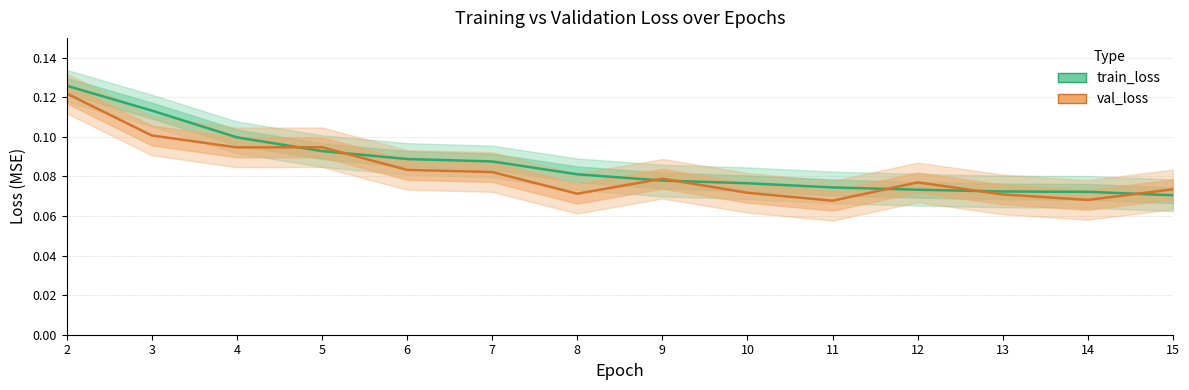

Rank the series at 4 from lowest to highest value.

val_loss, train_loss